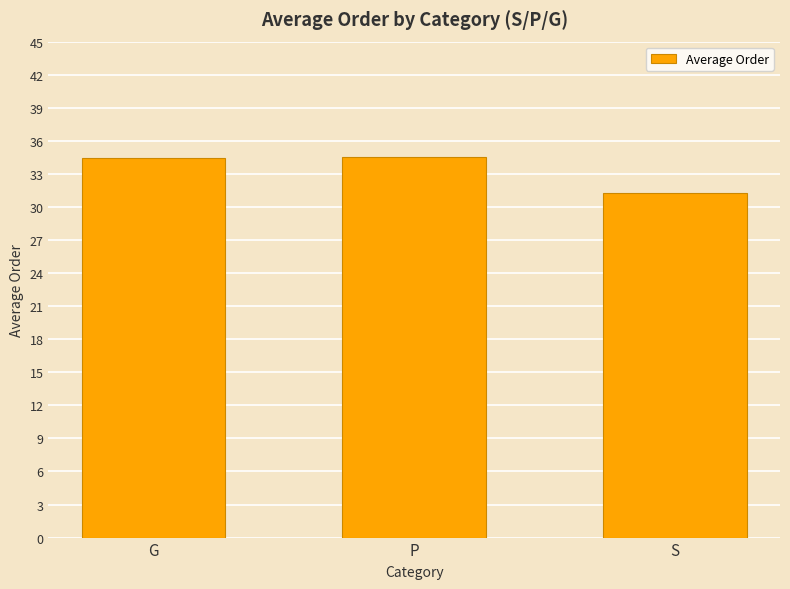

How many data points are less than 34?

1